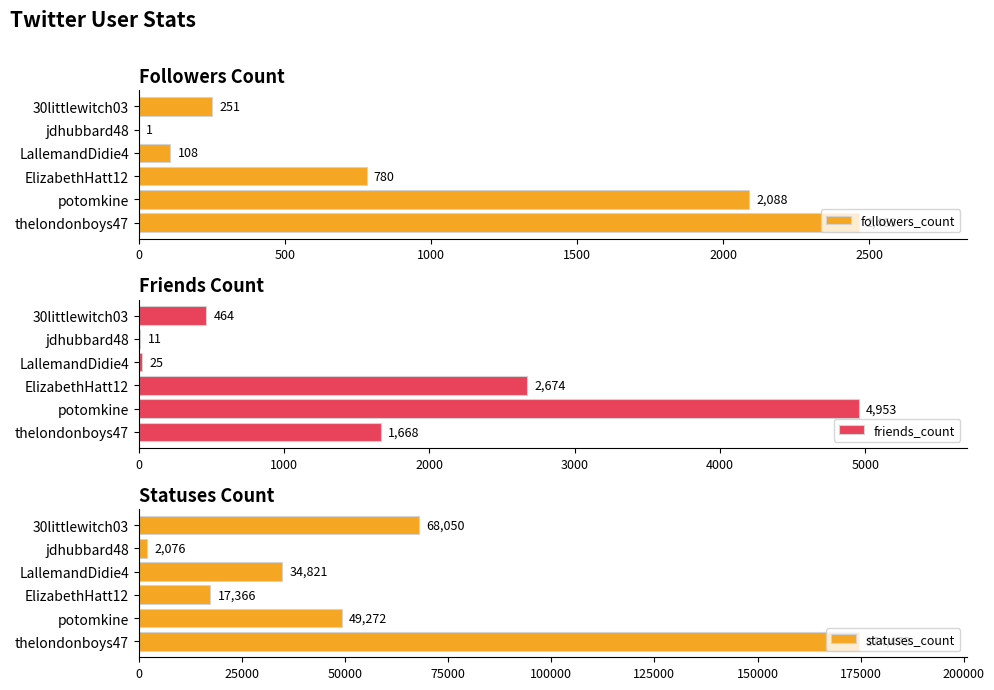

How many data points in followers_count are less than 780?

3